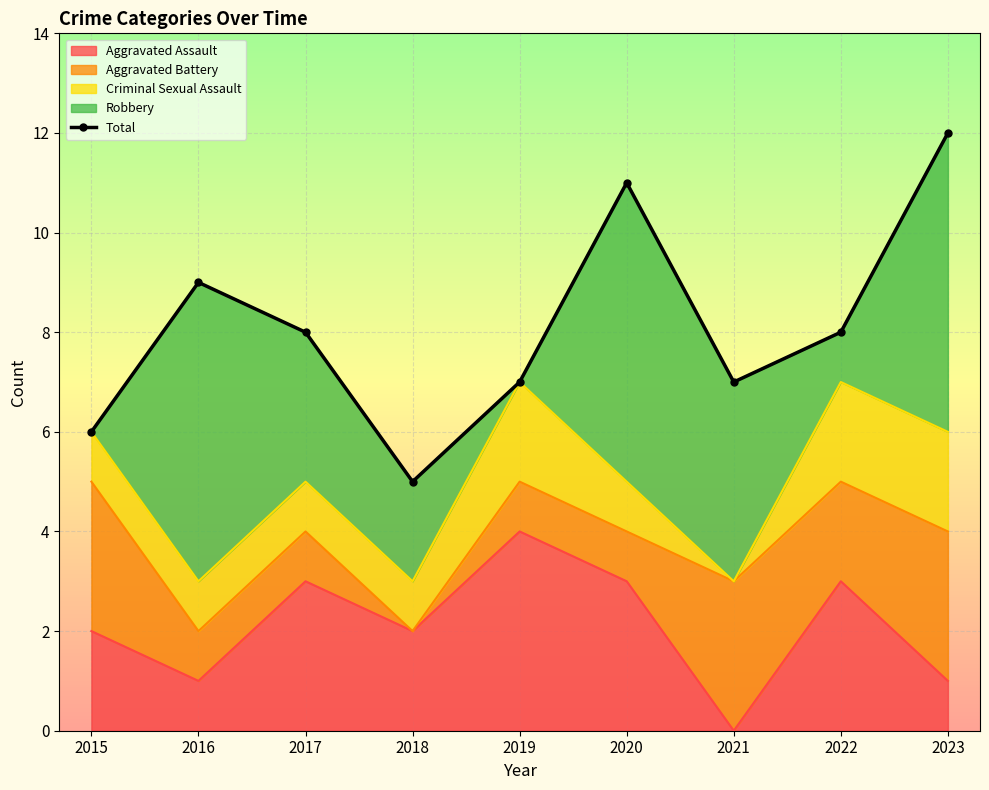

Reading left to right, list all the values displayed in this chart.

6	9	8	5	7	11	7	8	12